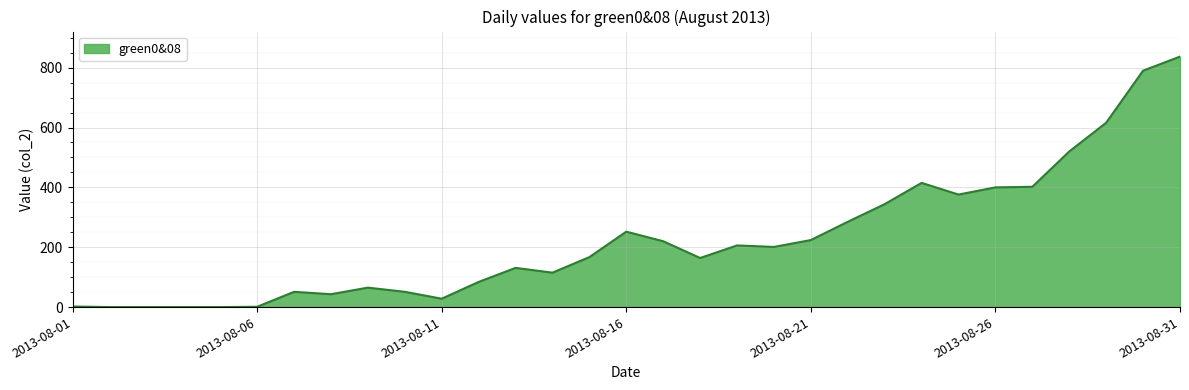

What is the maximum value shown in the chart?

837